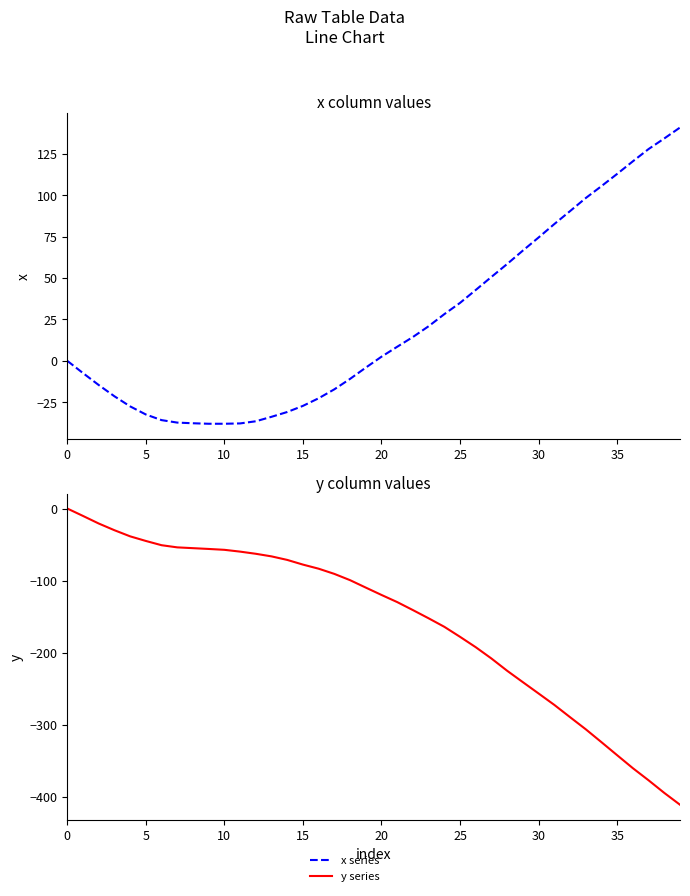

Reading left to right, extract all data points from this chart.

x series: 0.0	-7.4	-14.6	-21.4	-27.5	-32.4	-35.8	-37.3	-37.7	-38.0	-38.0	-37.8	-36.5	-33.8	-30.9	-27.2	-22.6	-17.2	-10.9	-4.1	2.5	8.5	14.4	20.9	28.2	35.0	42.8	50.7	58.5	66.6	74.5	82.6	90.4	98.3	105.5	112.9	120.5	127.9	134.3	140.9
y series: 0.0	-10.3	-20.8	-30.1	-38.6	-45.0	-50.9	-53.9	-55.0	-56.1	-57.3	-59.8	-62.8	-66.4	-71.3	-77.8	-83.5	-90.7	-99.4	-109.7	-119.9	-129.8	-140.9	-152.3	-164.1	-178.0	-192.4	-208.1	-225.1	-240.9	-256.6	-272.4	-289.4	-306.2	-324.1	-342.2	-360.2	-377.0	-394.5	-410.9